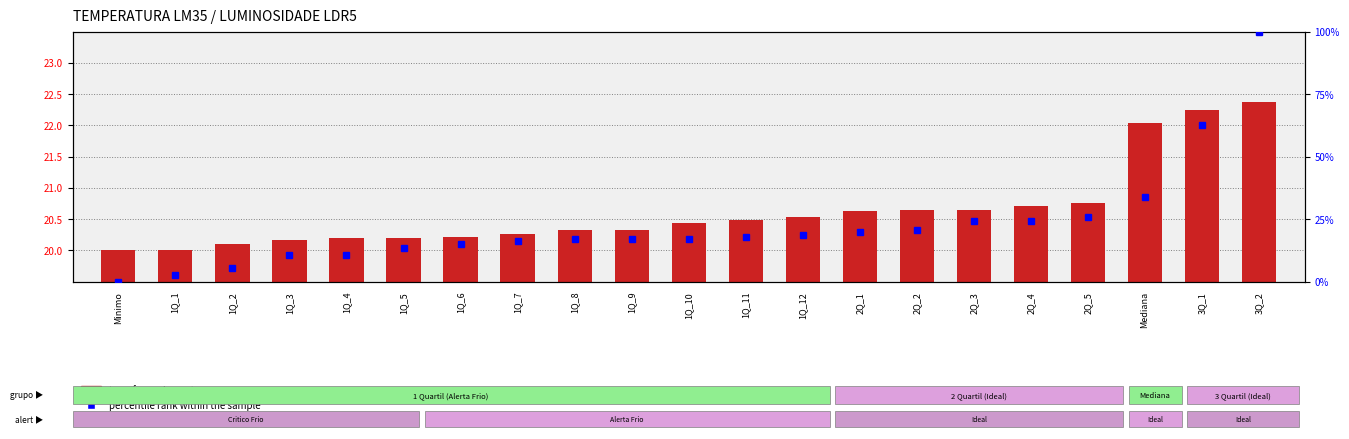

Which category has the highest value in the transformed count series?

3Q_2